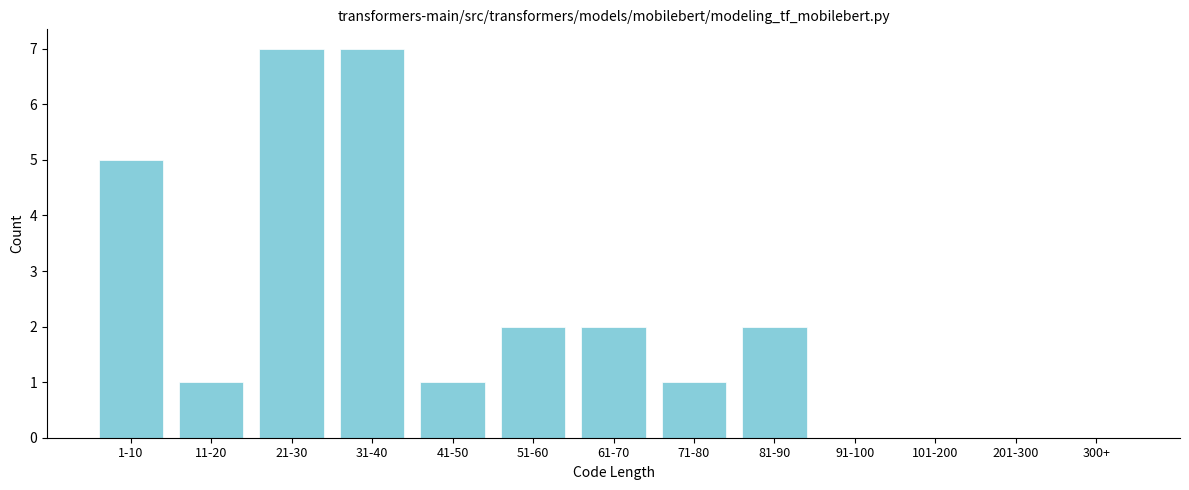

Reading right to left, list all the values displayed in this chart.

300+=0	201-300=0	101-200=0	91-100=0	81-90=2	71-80=1	61-70=2	51-60=2	41-50=1	31-40=7	21-30=7	11-20=1	1-10=5